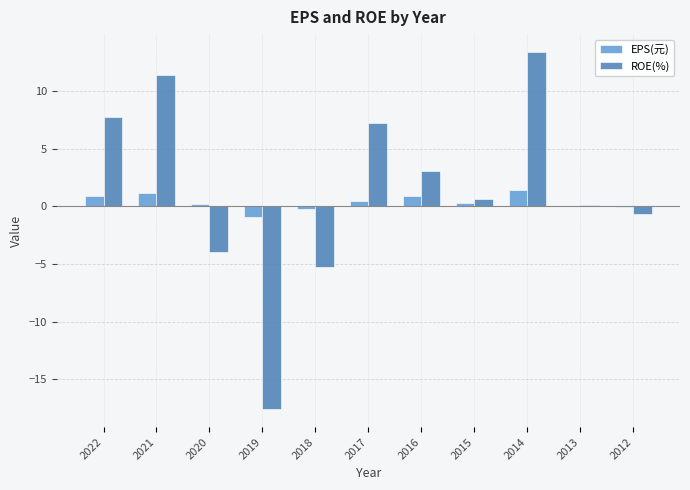

Which category has the highest value across all series?

2014